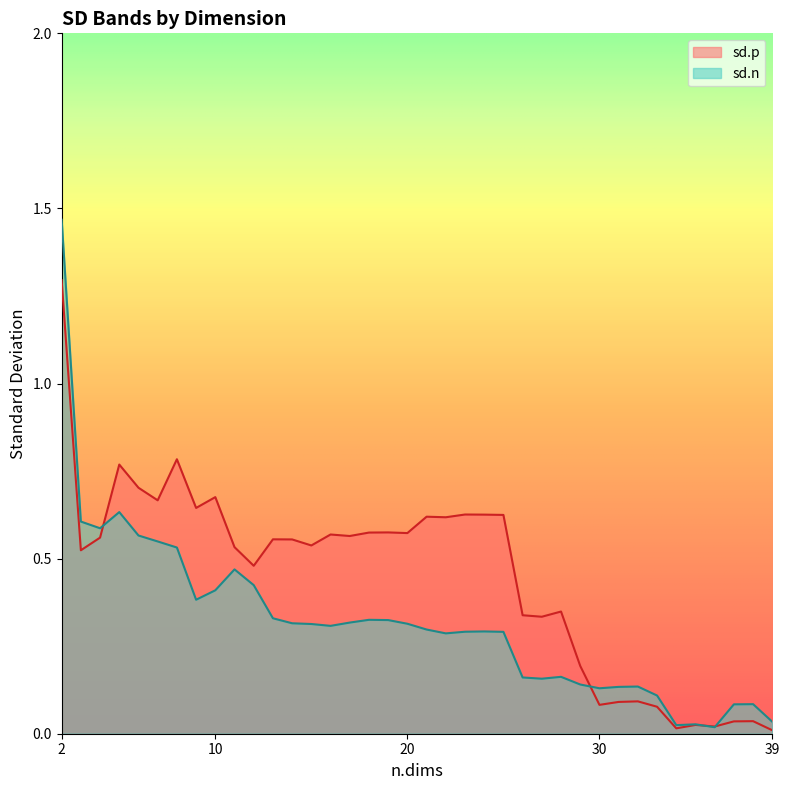

What is the spread (max minus min) of values at 8?

0.3